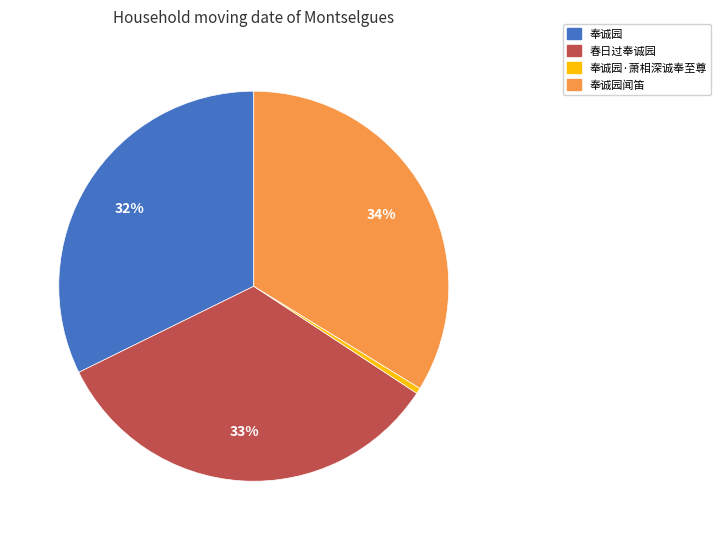

Is there any slice that represents more than half of the pie?

No